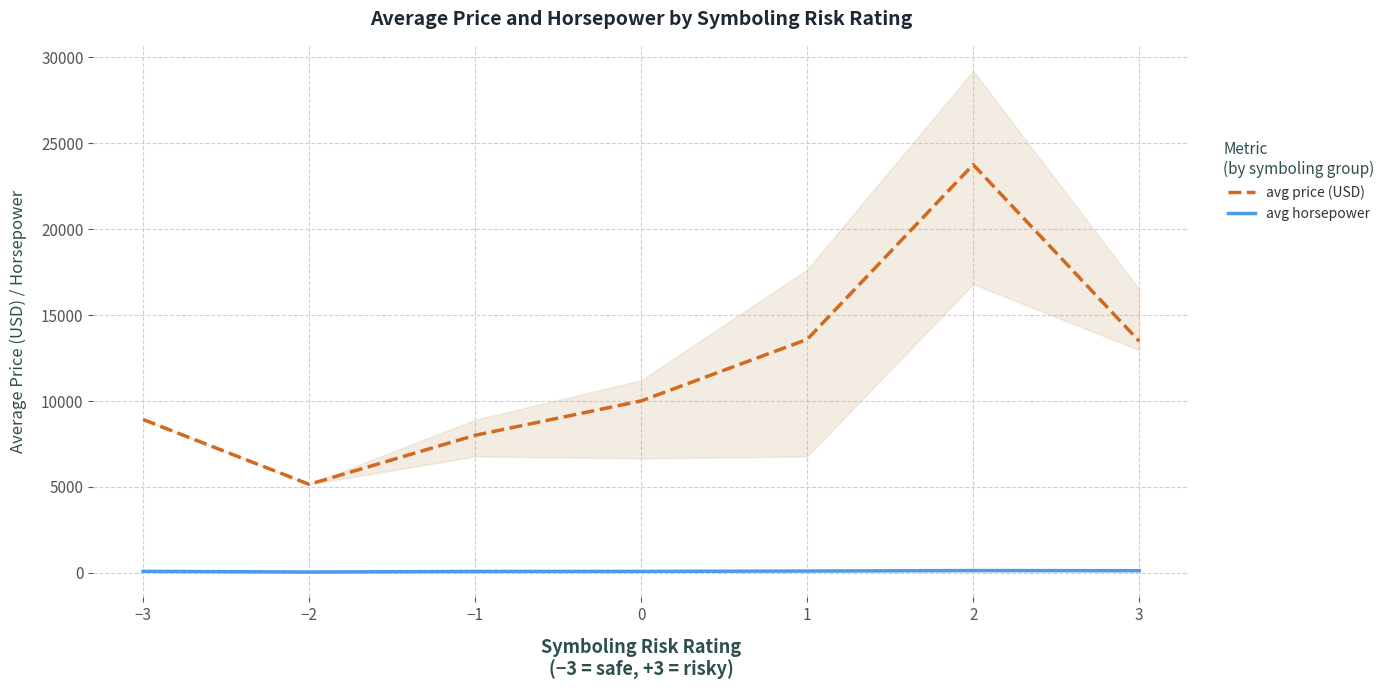

List the series in order of their overall mean, lowest first.

avg horsepower, avg price (USD)